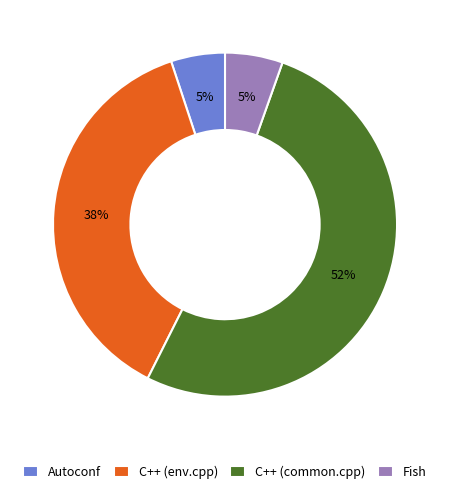

What percentage is the C++ (env.cpp) slice, to the nearest percent?

38%